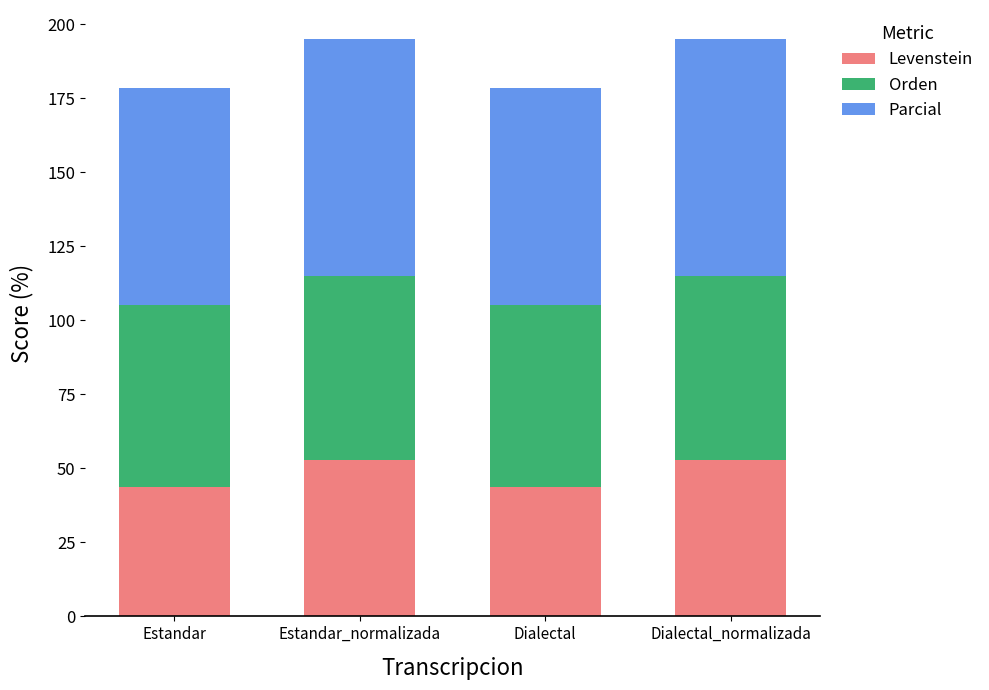

Is it true that Levenstein equals 52.8 at Dialectal_normalizada?

True